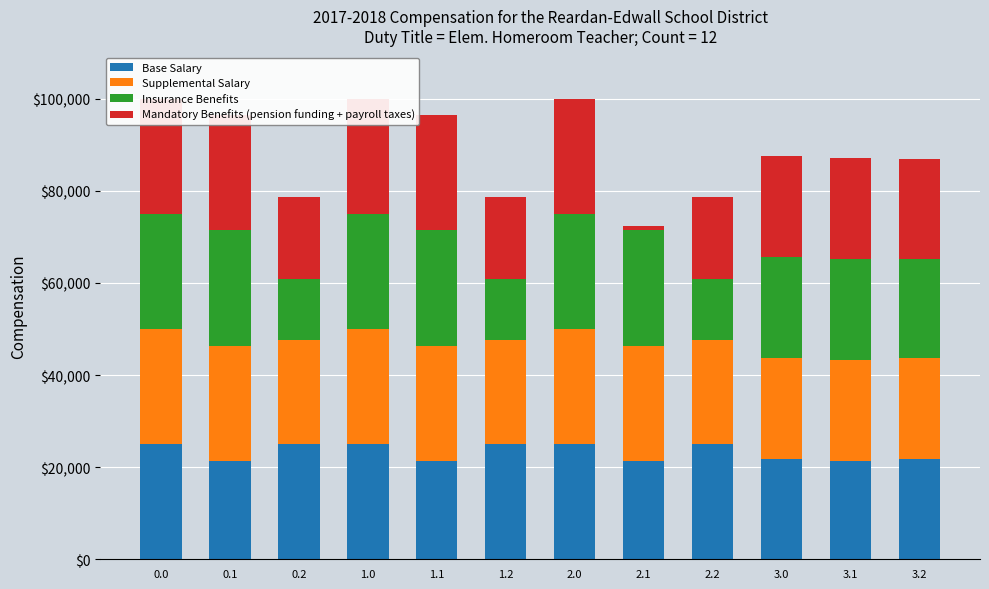

At how many categories does at least one series exceed 12161?

12